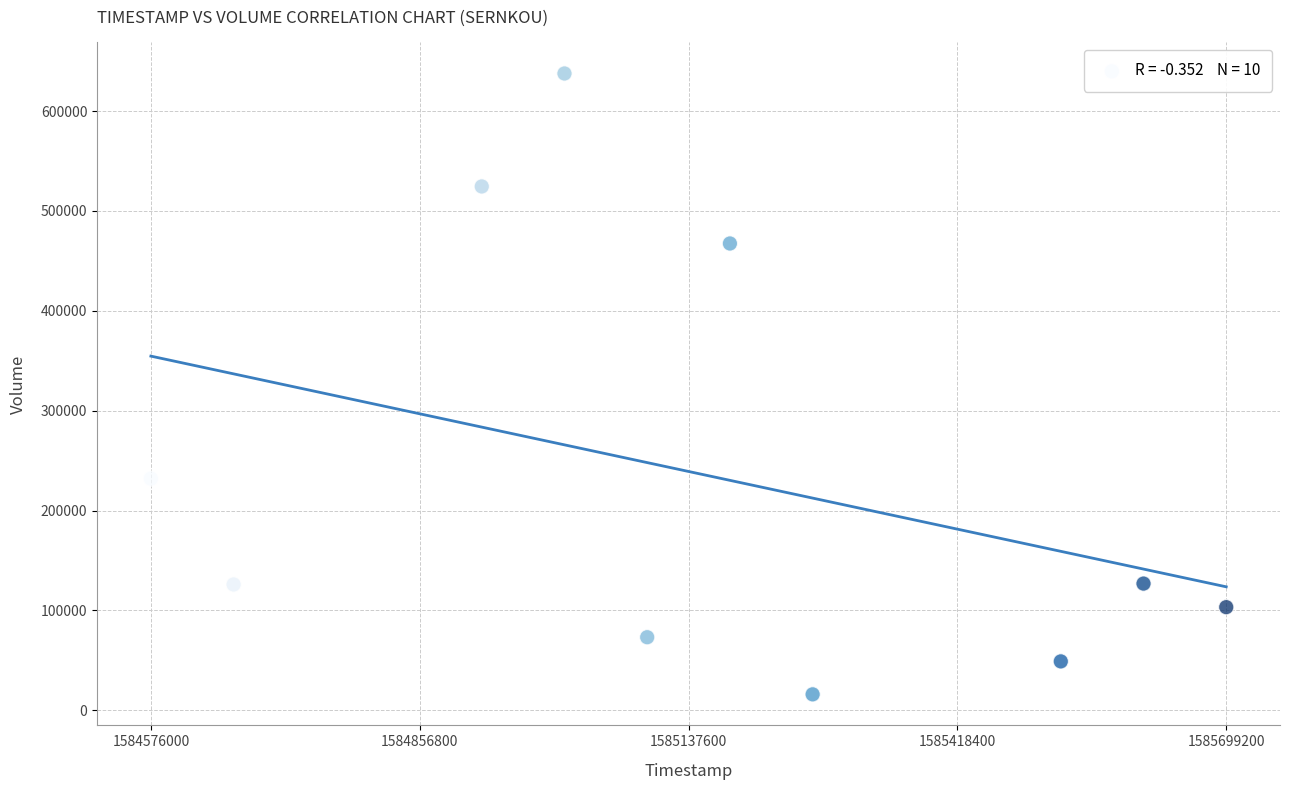

What is the average Y value?

235590